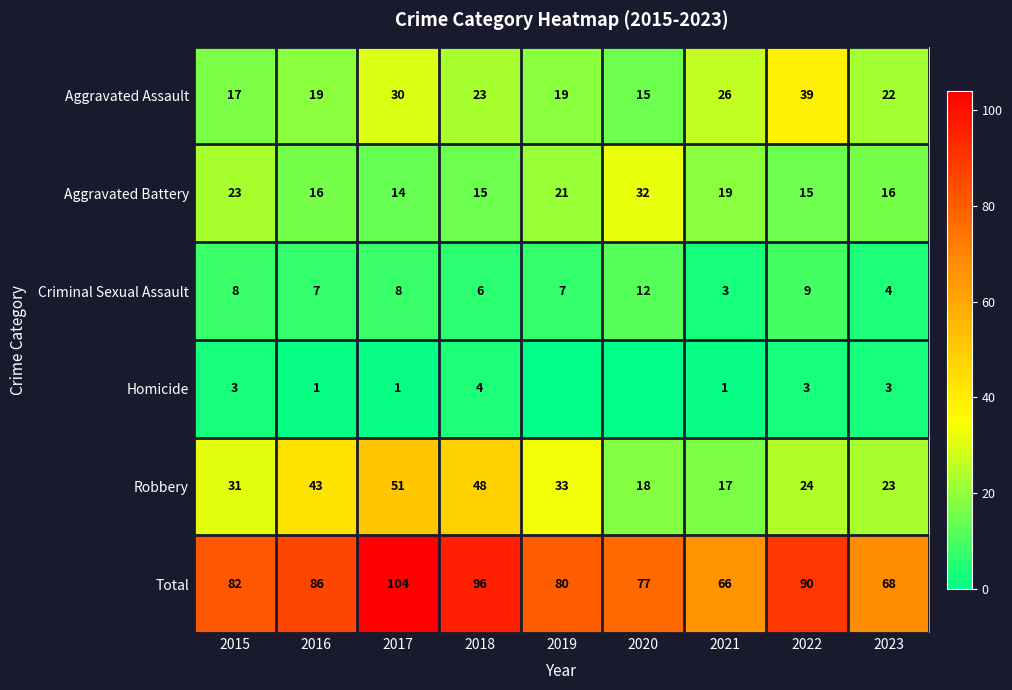

What is the difference between the highest and lowest values at 2017?

103